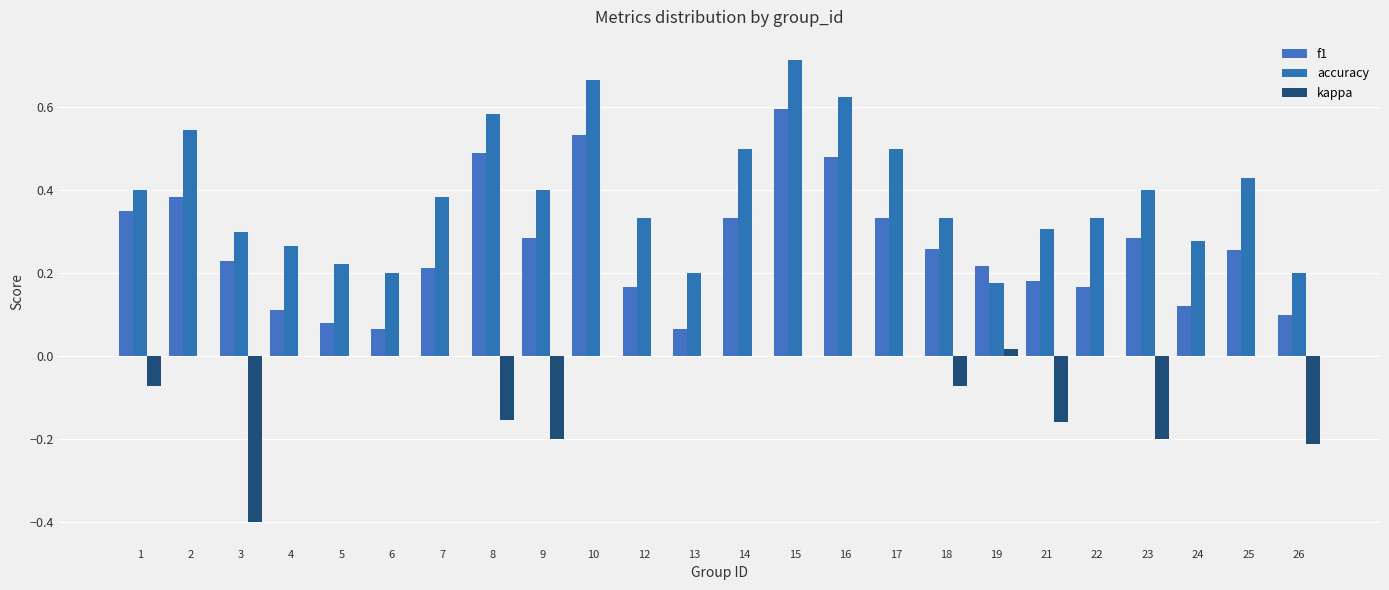

List the series in order of their peak value, lowest first.

kappa, f1, accuracy